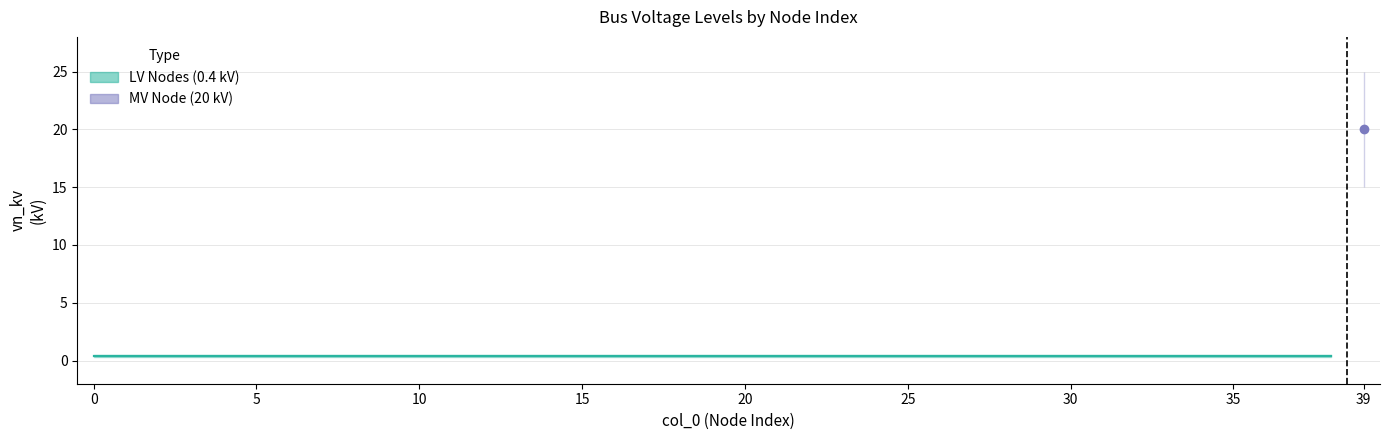

The value at 5 is 0.4. True or false?

True